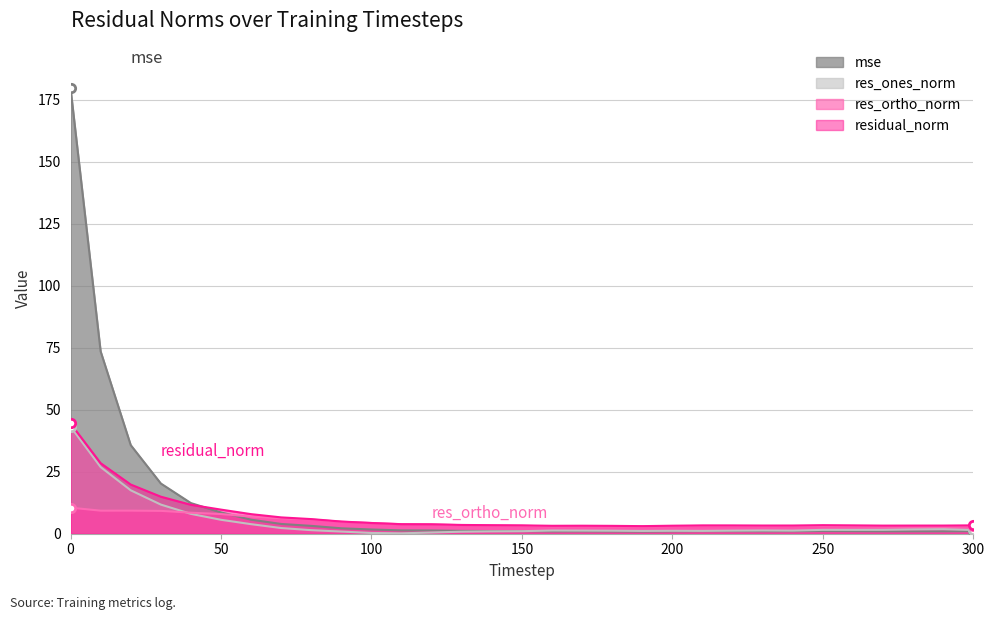

True or false: res_ones_norm has more than 1 points higher than both neighbors.

True